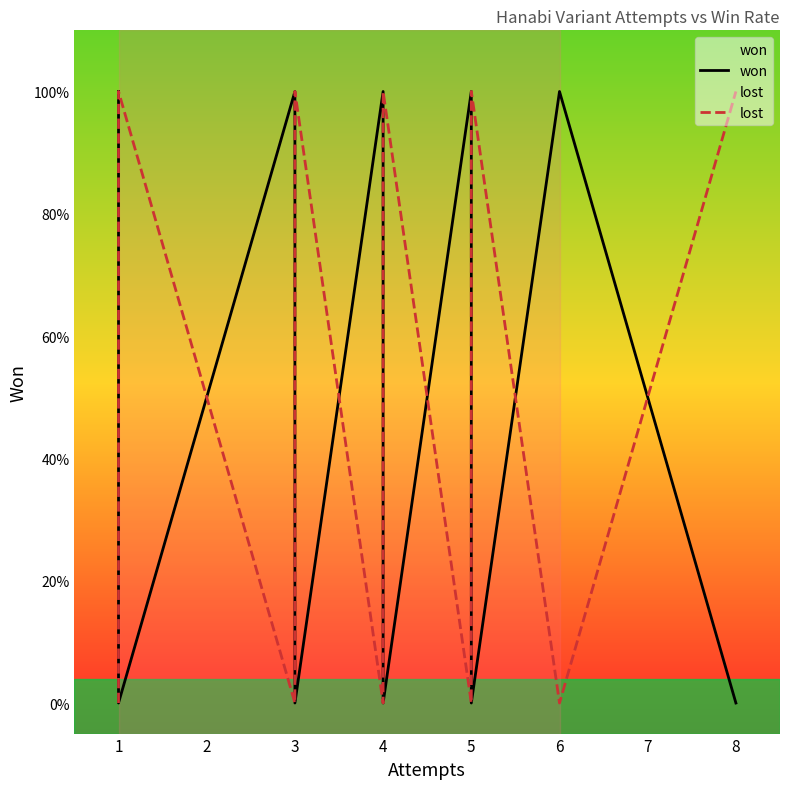

What is the difference between the second highest and second lowest values in the won series?

1